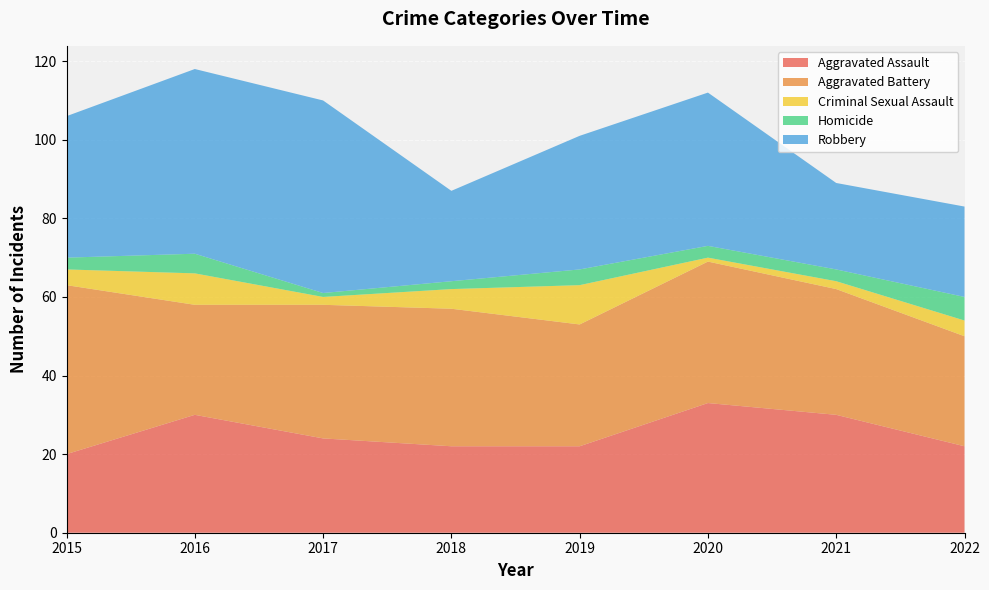

Reading left to right, list all the values displayed in this chart.

Aggravated Assault: 2015=20	2016=30	2017=24	2018=22	2019=22	2020=33	2021=30	2022=22
Aggravated Battery: 2015=43	2016=28	2017=34	2018=35	2019=31	2020=36	2021=32	2022=28
Criminal Sexual Assault: 2015=4	2016=8	2017=2	2018=5	2019=10	2020=1	2021=2	2022=4
Homicide: 2015=3	2016=5	2017=1	2018=2	2019=4	2020=3	2021=3	2022=6
Robbery: 2015=36	2016=47	2017=49	2018=23	2019=34	2020=39	2021=22	2022=23